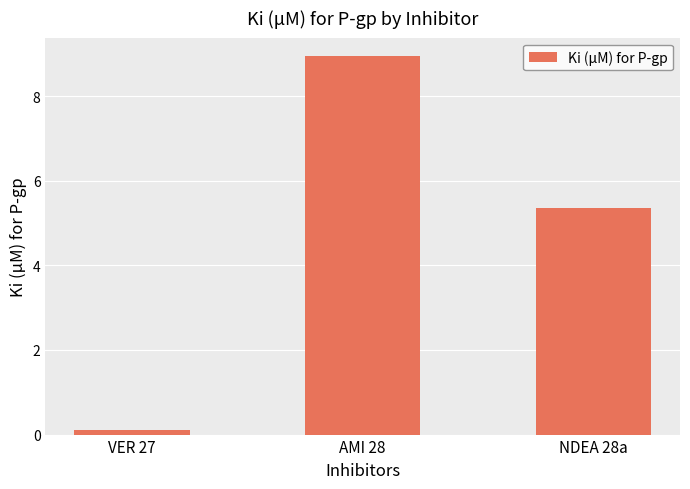

What is the minimum value shown in the chart?

0.1